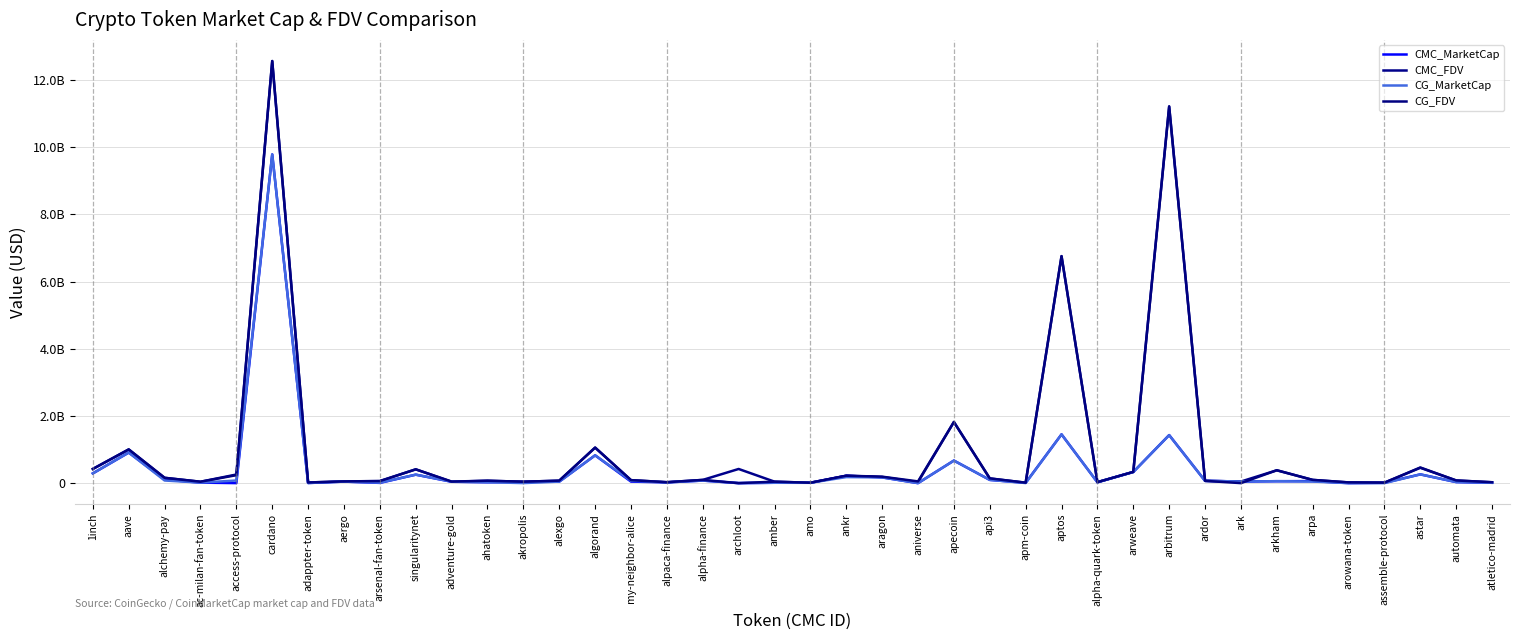

Where is the first local minimum for CMC_FDV?

ac-milan-fan-token